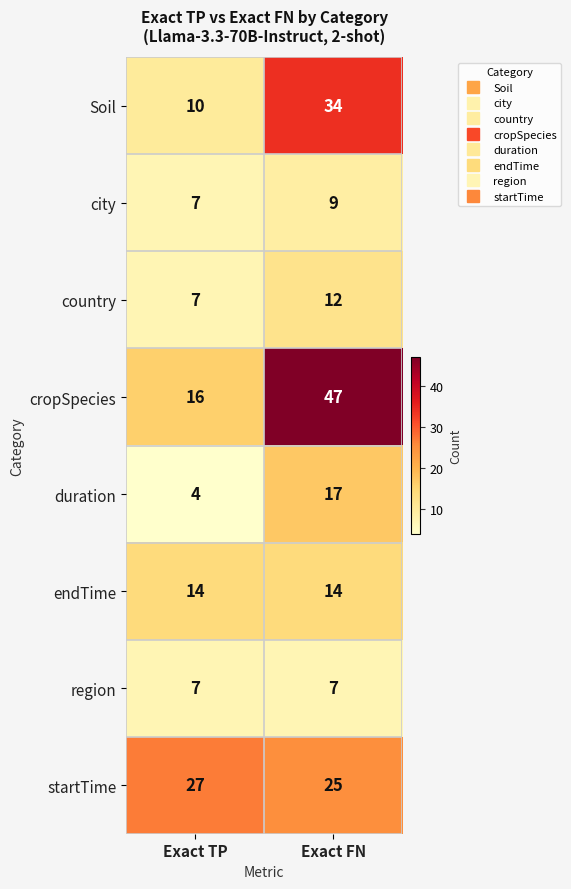

At which category is the sum across all series the highest?

Exact FN